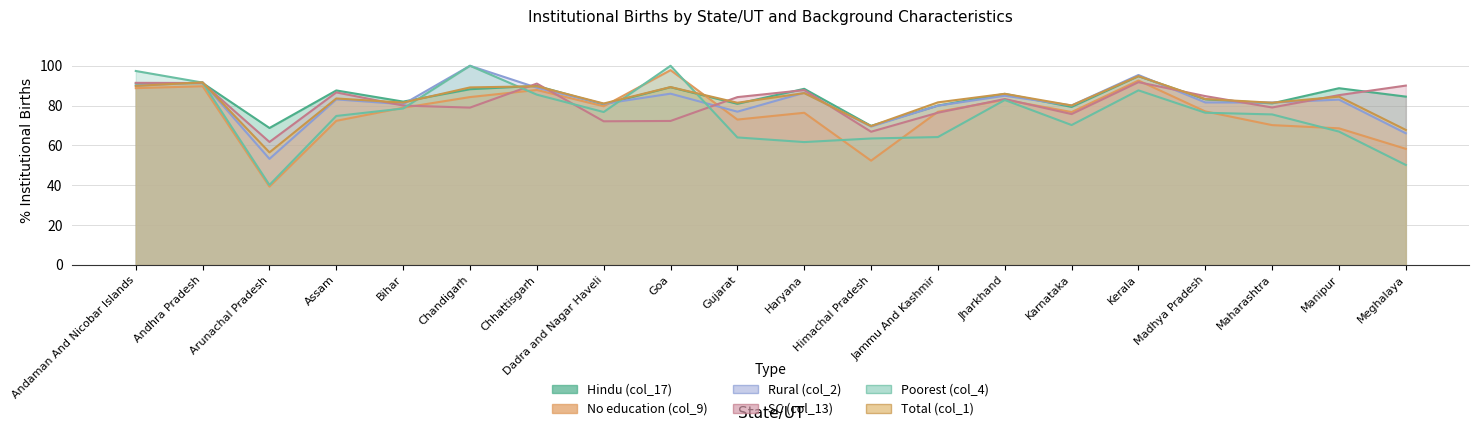

At which category is the sum across all series the highest?

Kerala